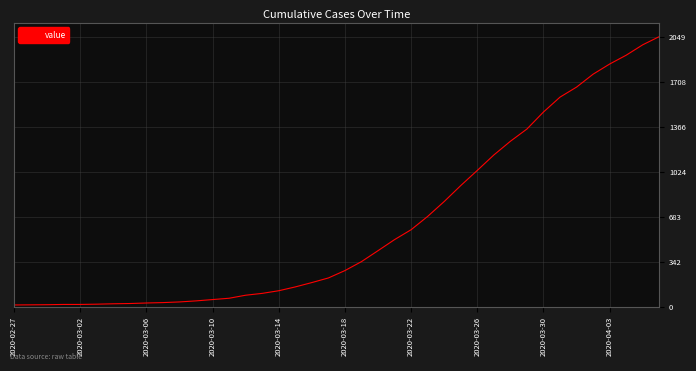

Does the chart display data point markers on the line(s)?

No